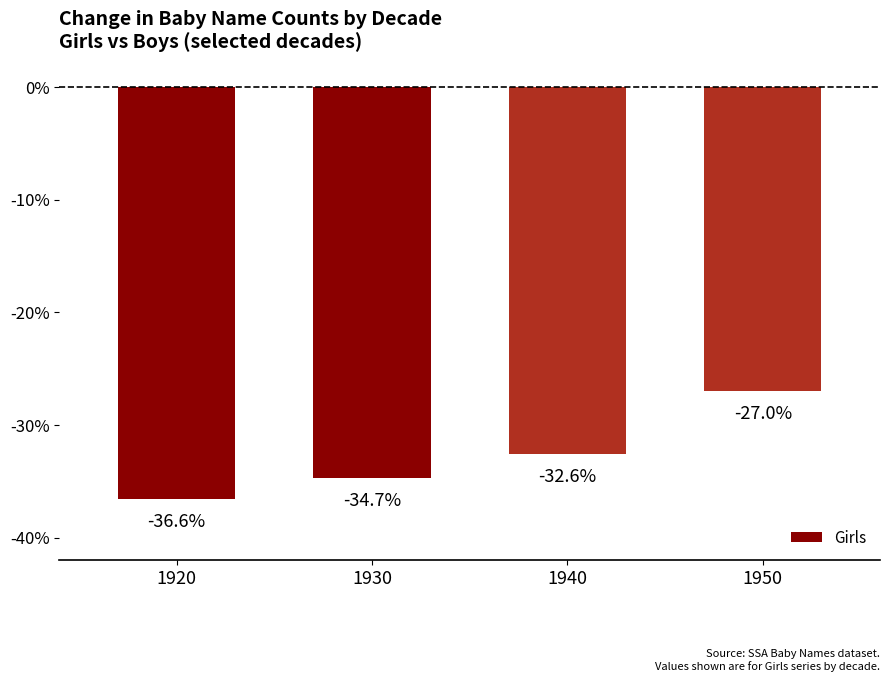

Which has a higher value, 1930 or 1940?

1940